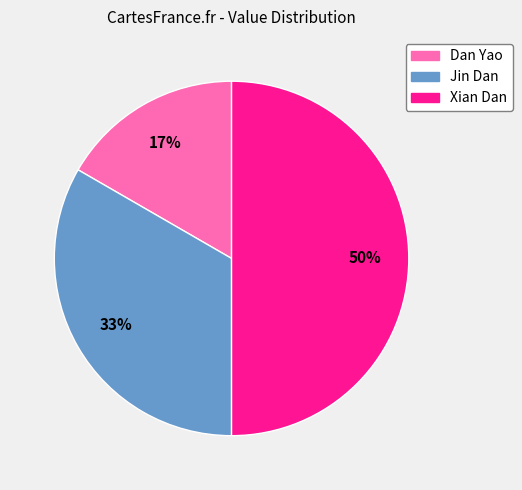

How many segments does this pie chart have?

3